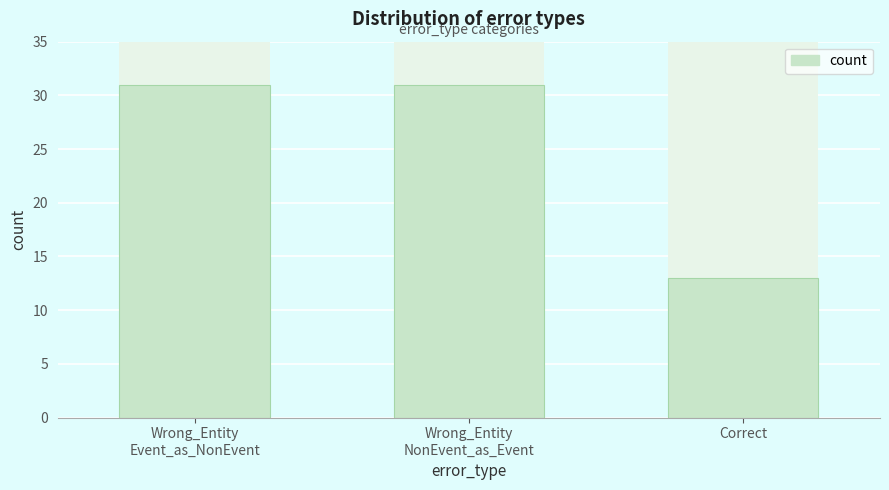

Read the value at Wrong_Entity
NonEvent_as_Event, to the nearest 10.

30